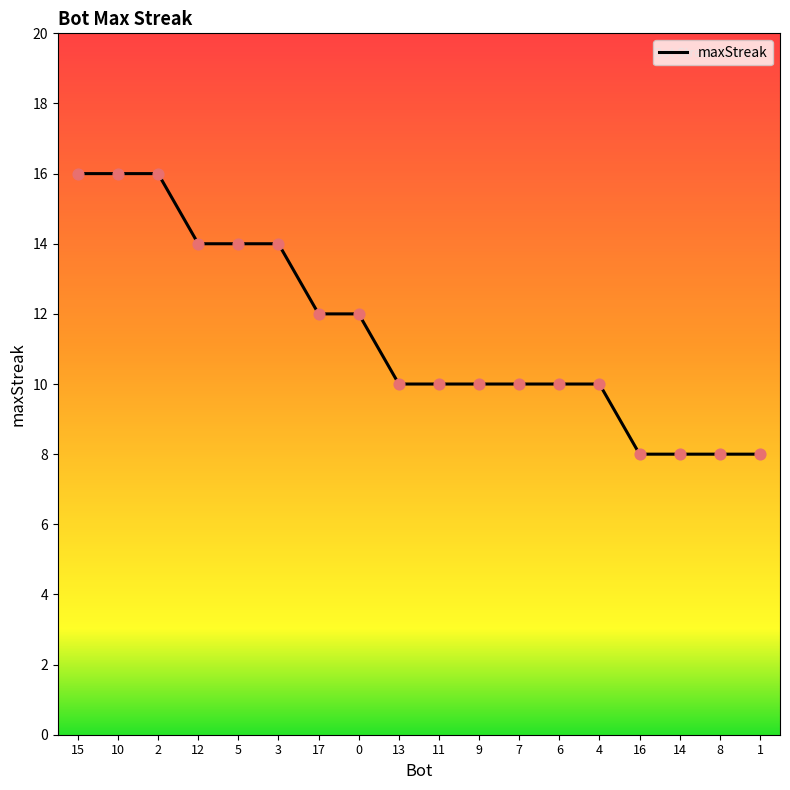

What is the change in value from 0 to 16?

-4